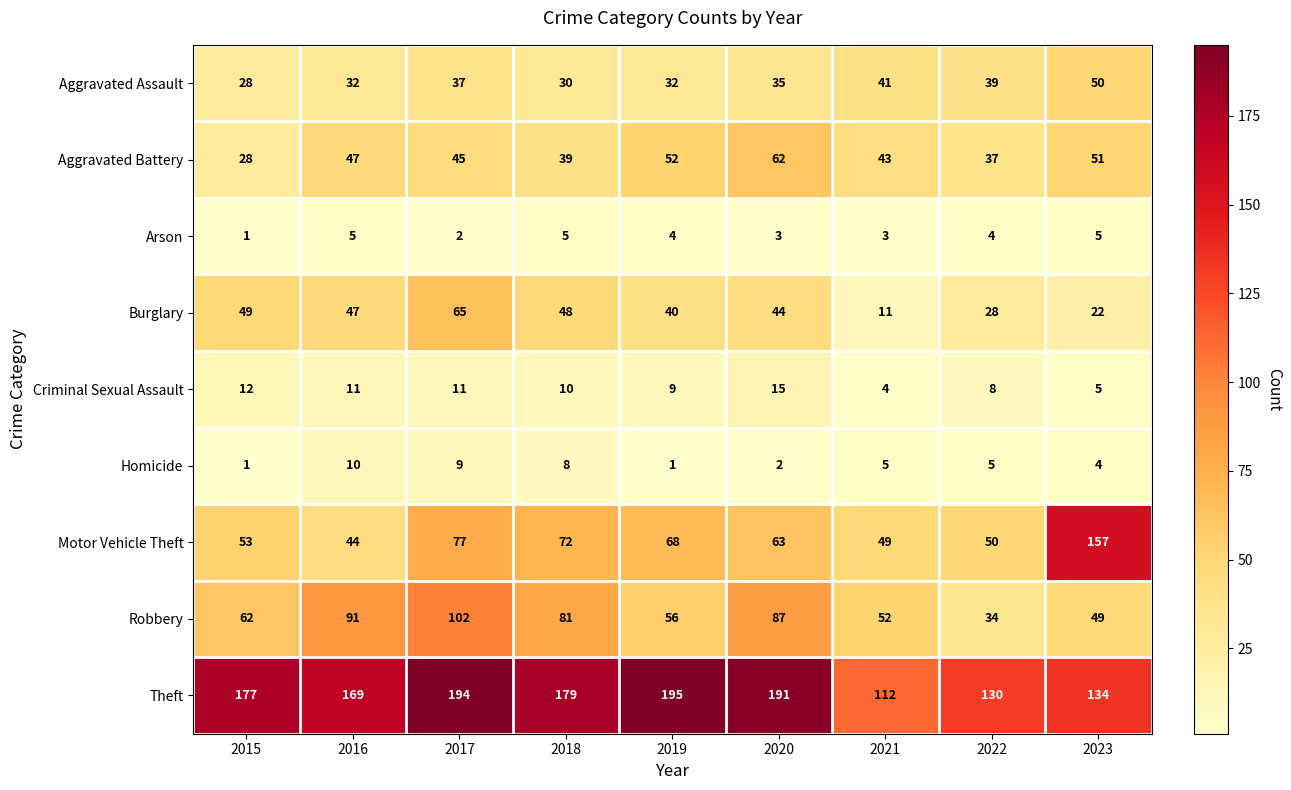

At which label is Aggravated Assault closest to 39?

2022